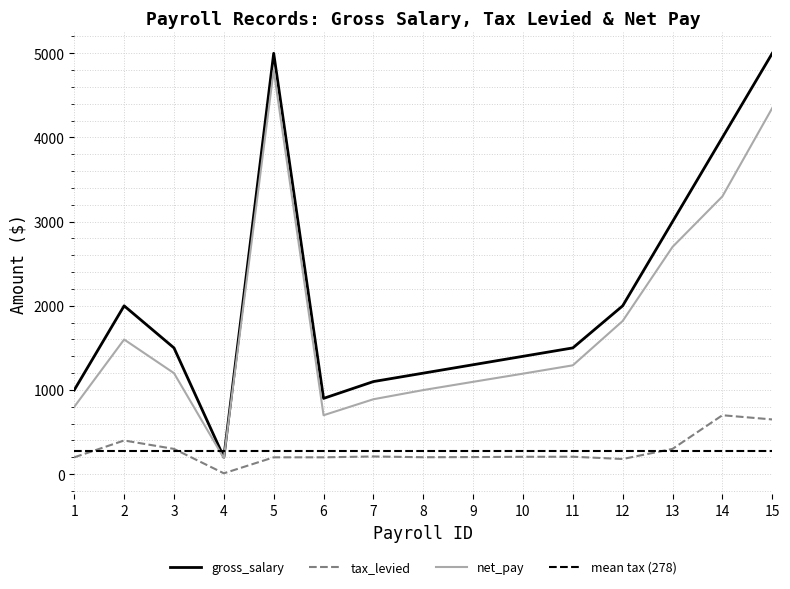

What is the label of the 11th point from the right?

5